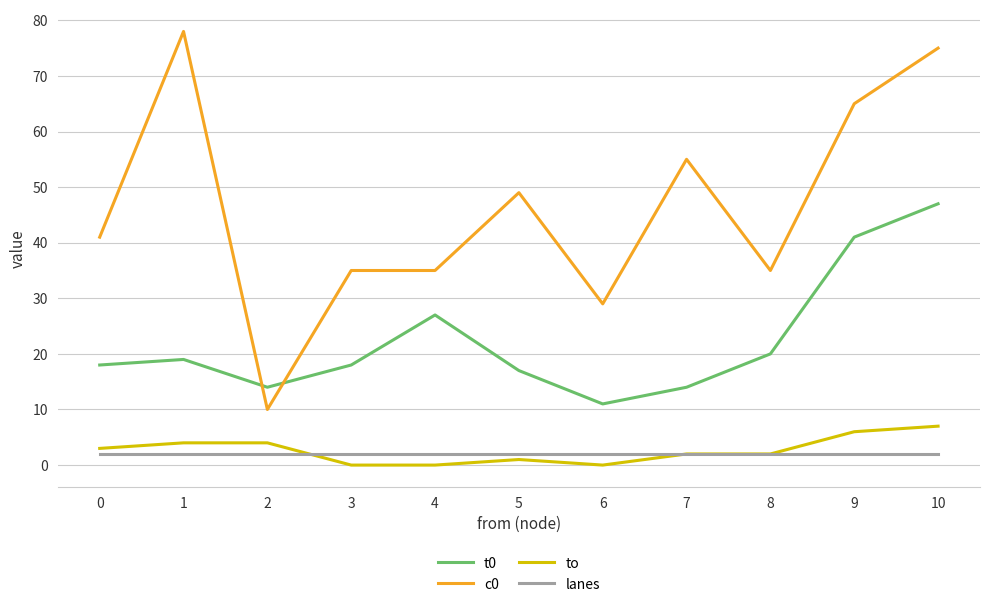

What are all the series names shown in the legend?

t0, c0, to, lanes